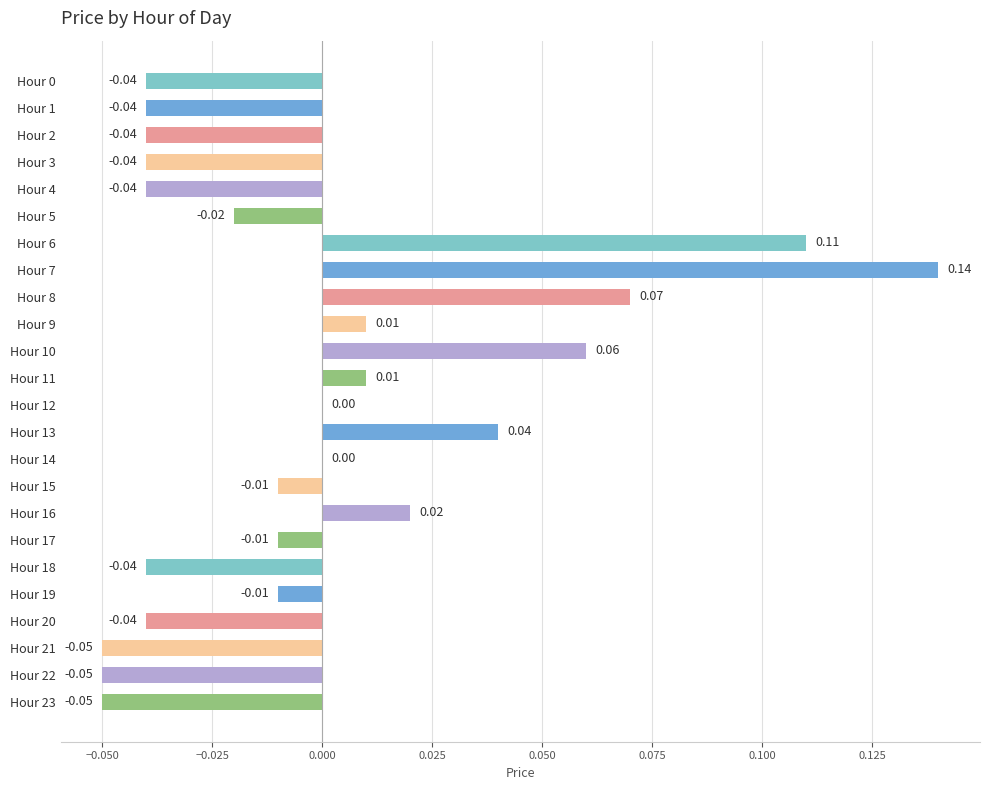

Between Hour 12 and Hour 1, which is larger?

Hour 12